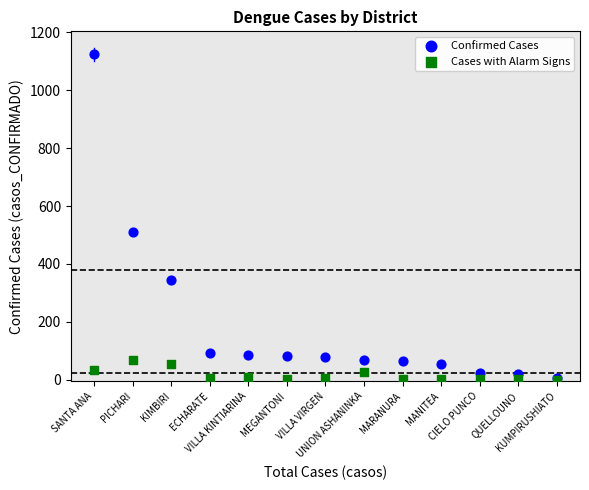

In the Confirmed Cases series, what Y value is closest to 565?

509